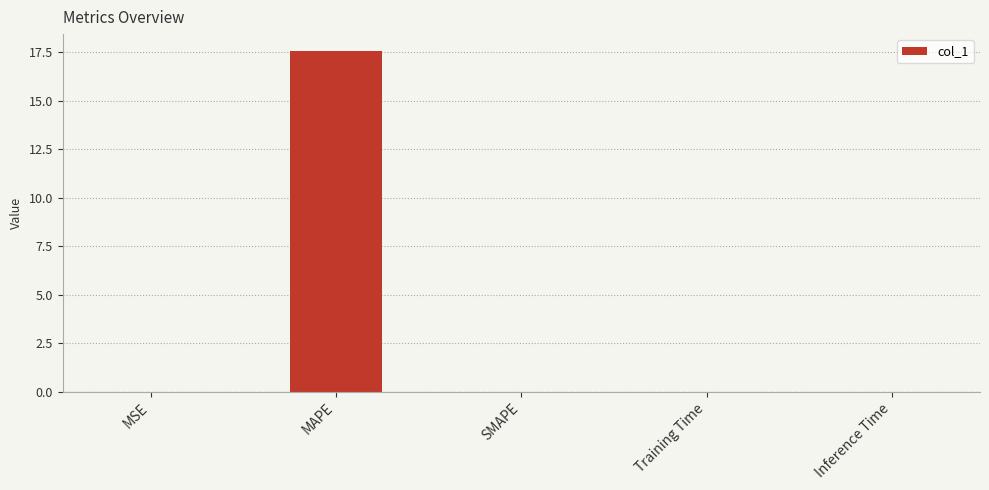

Is it true that the value at SMAPE is 0.0?

True